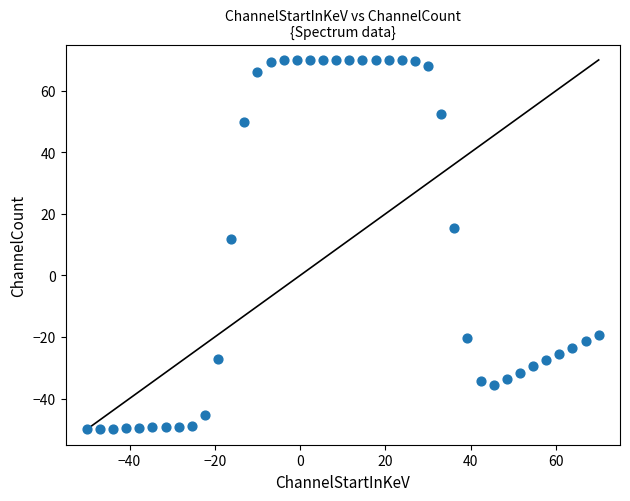

What Y value in the scatter plot is closest to 10?

12.0